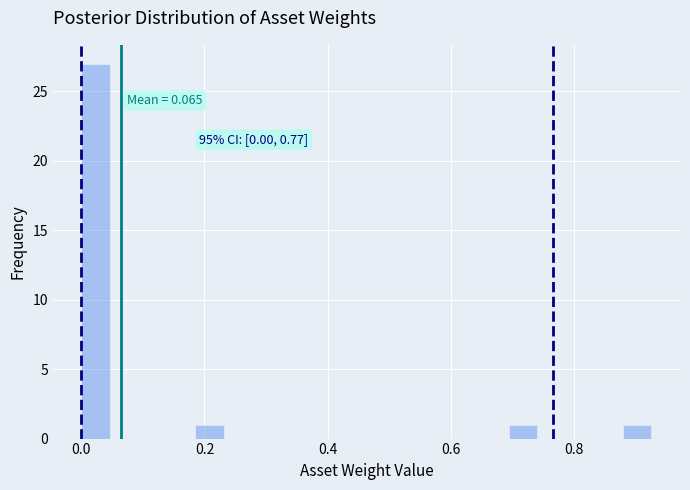

Around what value on the x-axis is the tallest bar? Give the approximate position of its centre, as read against the axis.

0.02